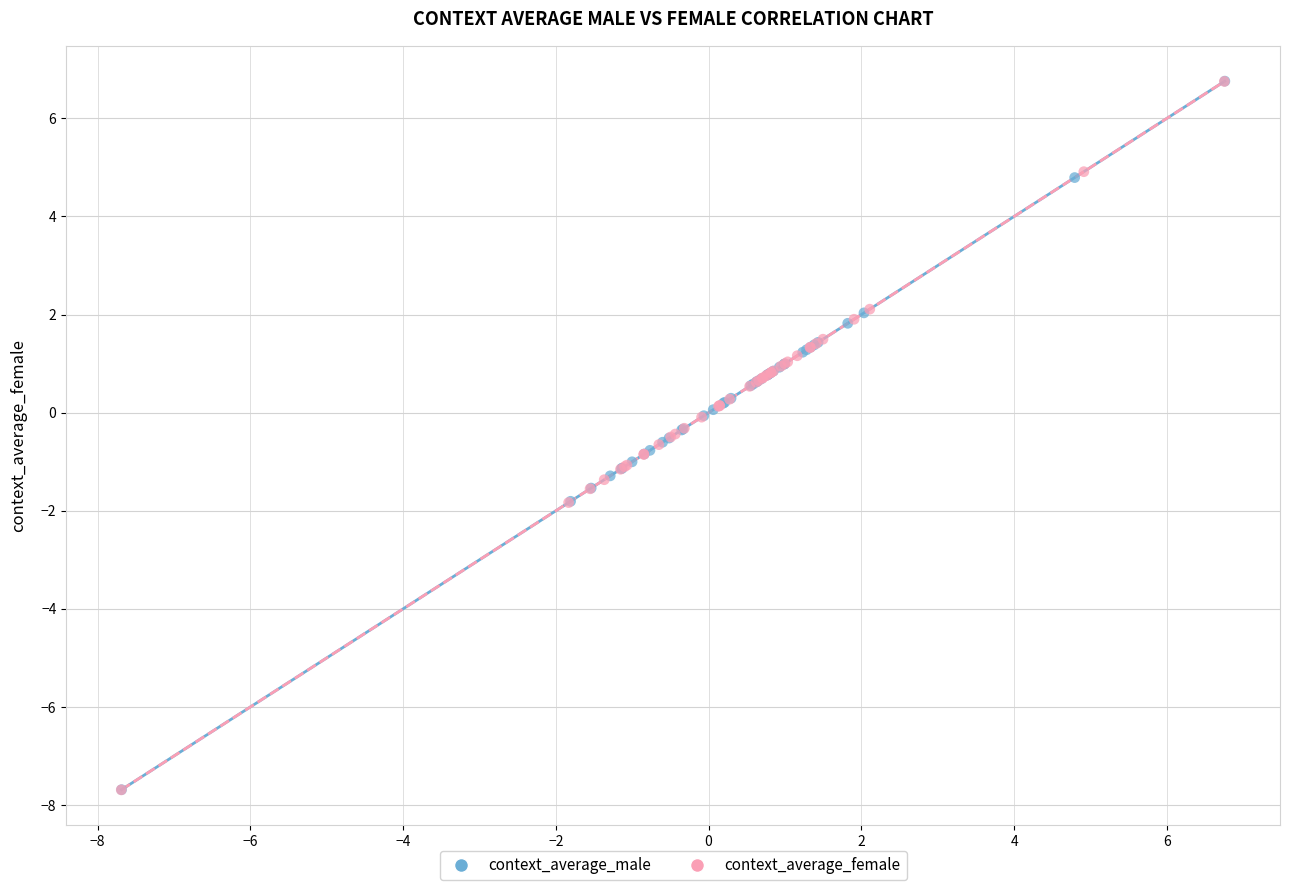

Which series has the largest Y range (max minus min)?

context_average_male